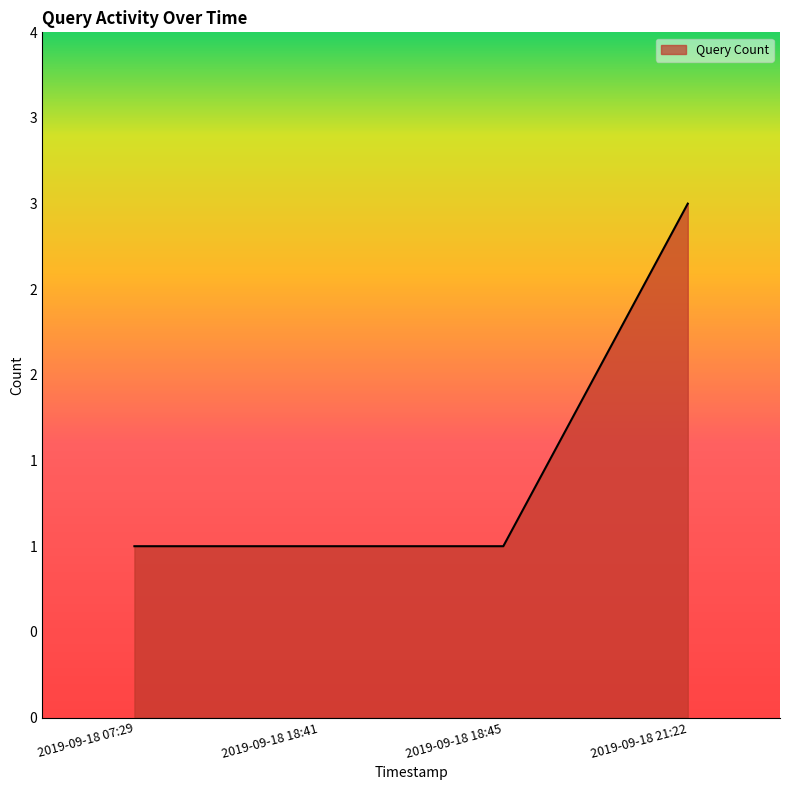

What is the smallest value displayed?

1